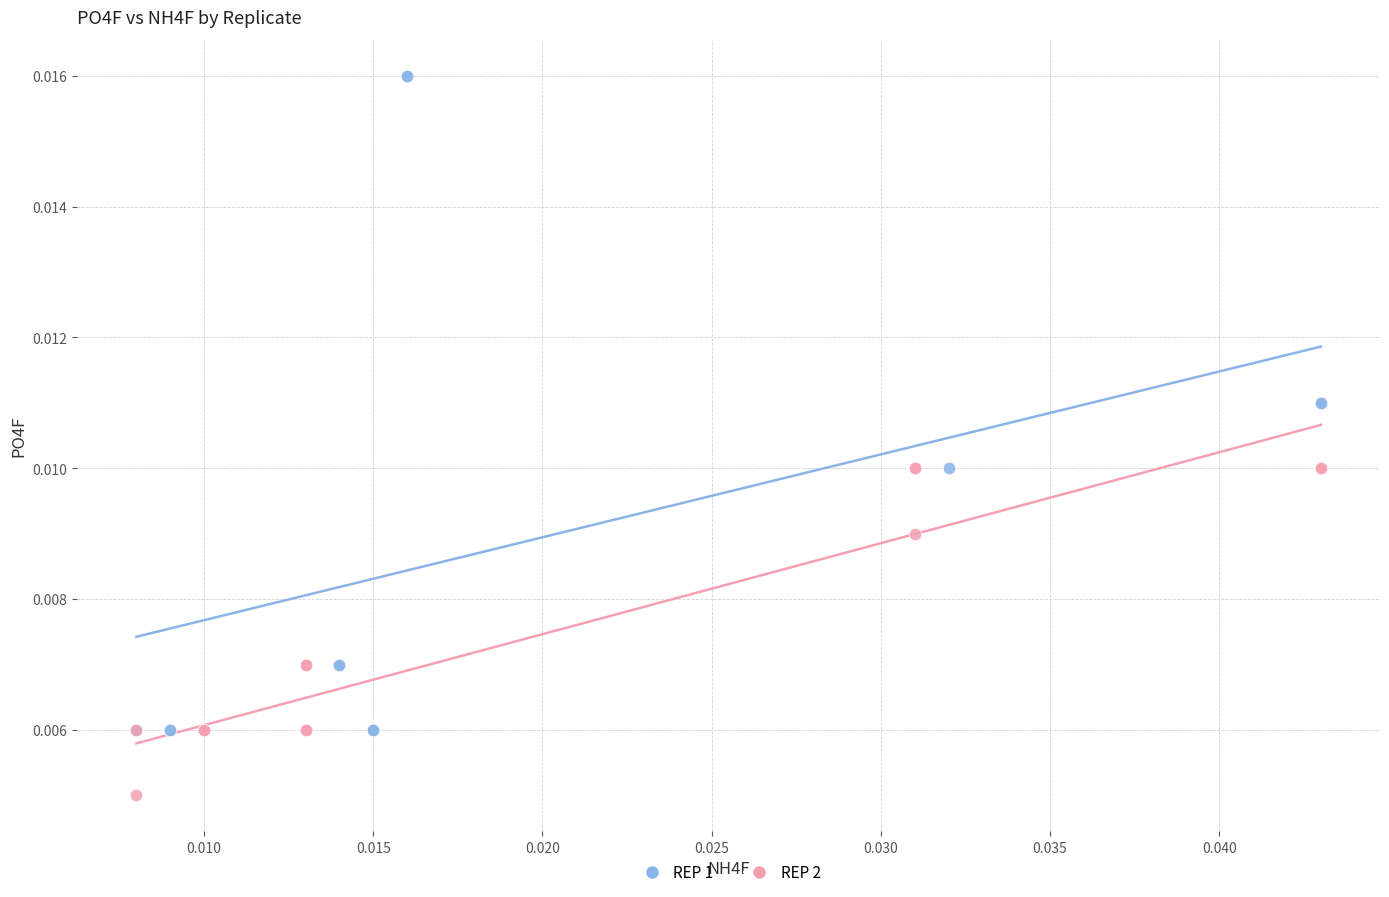

What are all the series names shown in the legend?

REP 1, REP 2